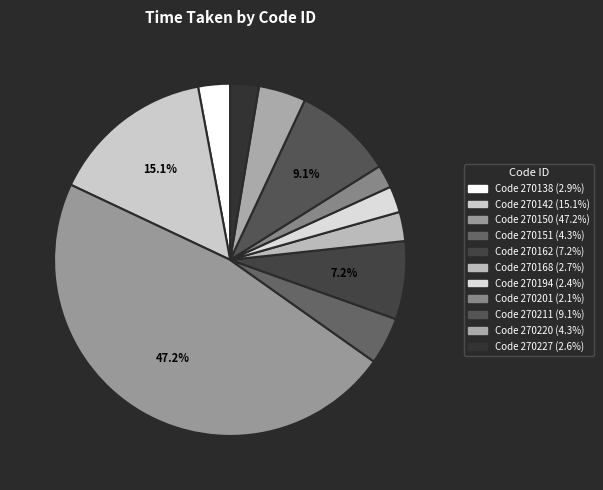

How many slices are in this pie chart?

11